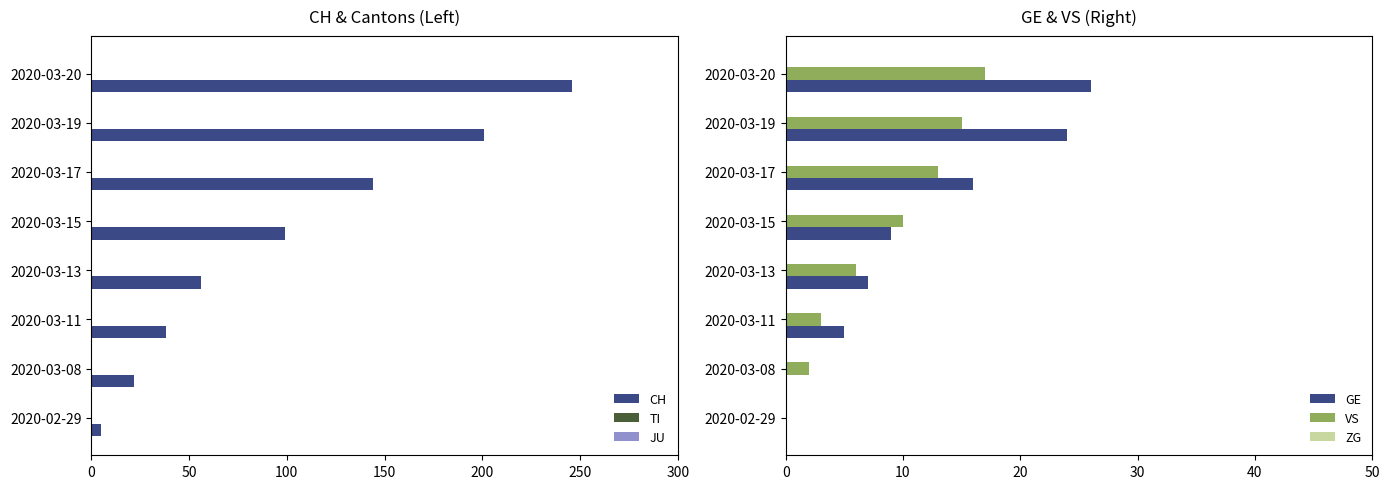

The value of CH at 2020-03-20 is 354. True or false?

False